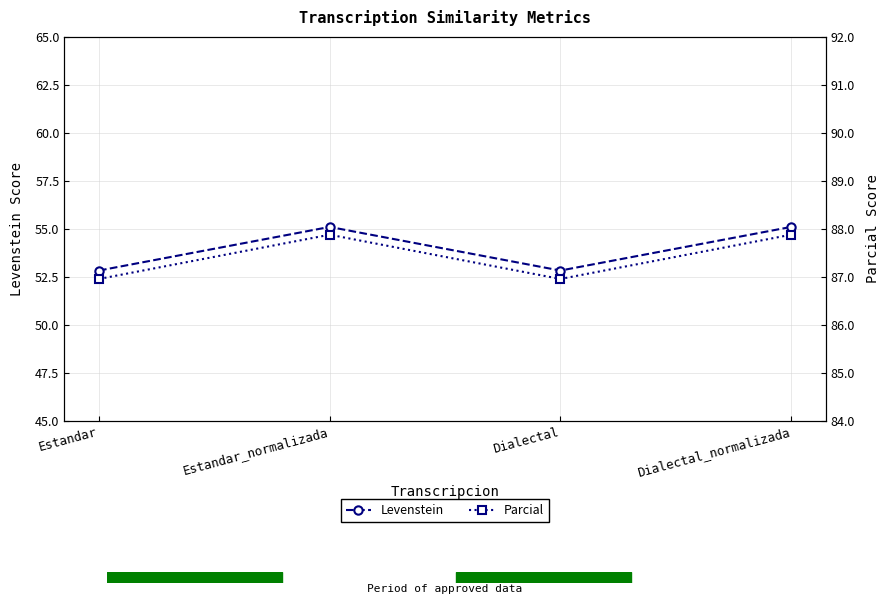

Which series has the largest range (max minus min)?

Levenstein